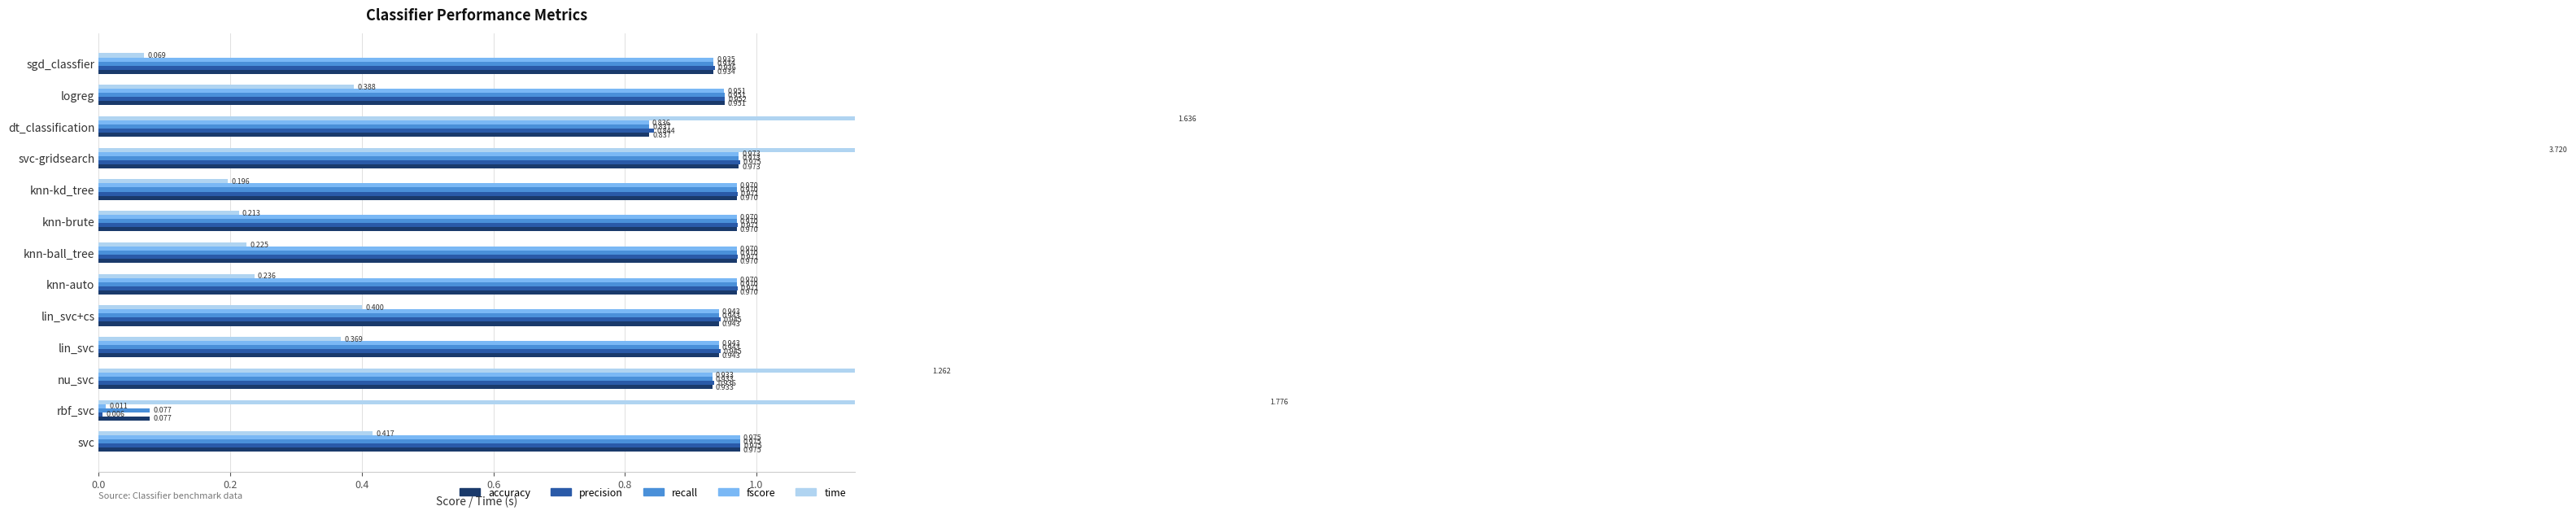

Which has a higher value, knn-kd_tree or sgd_classfier?

knn-kd_tree